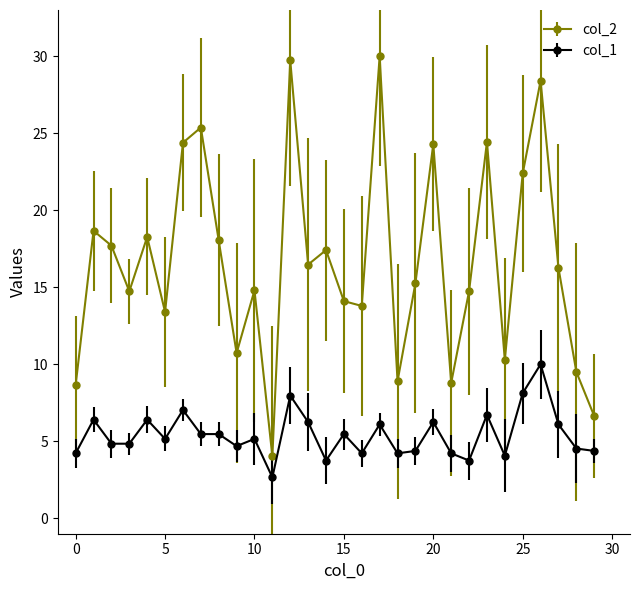

Which series has the largest range (max minus min)?

col_2